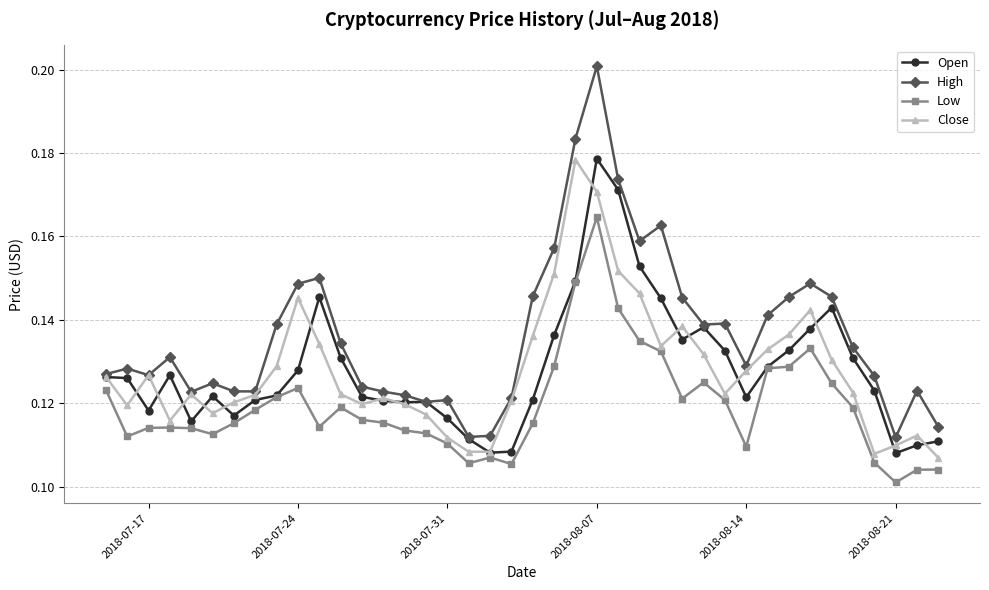

Which series has the largest range (max minus min)?

High